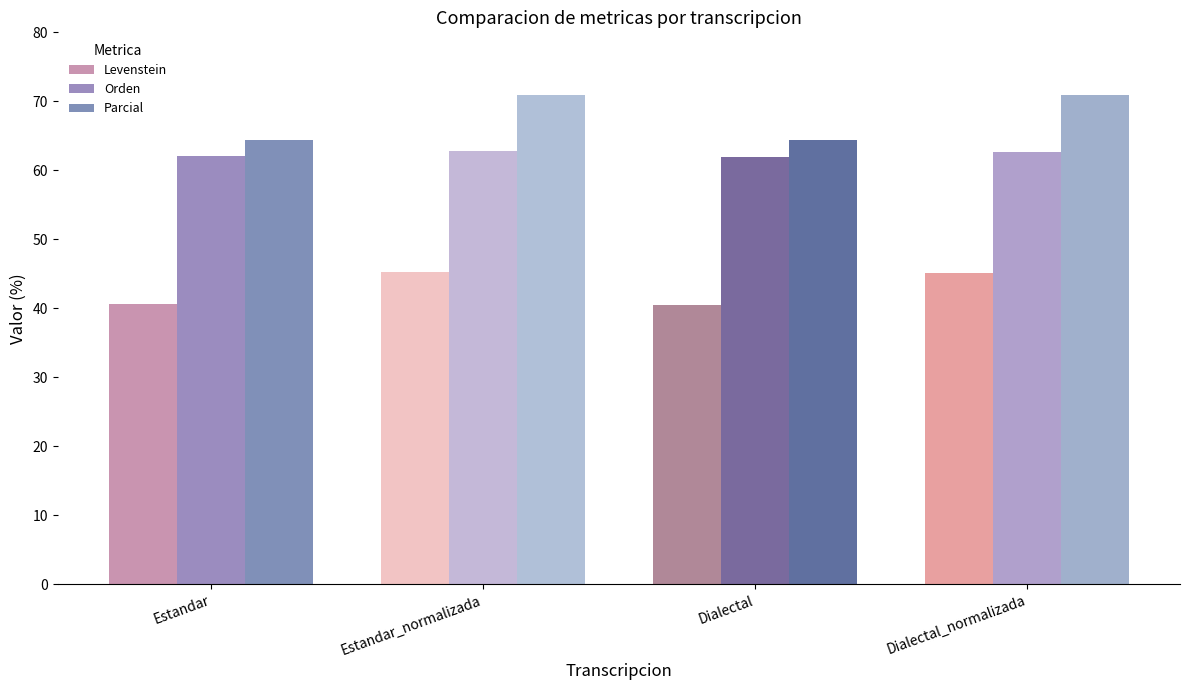

True or false: Levenstein has a value of 45.3 at Estandar_normalizada.

True